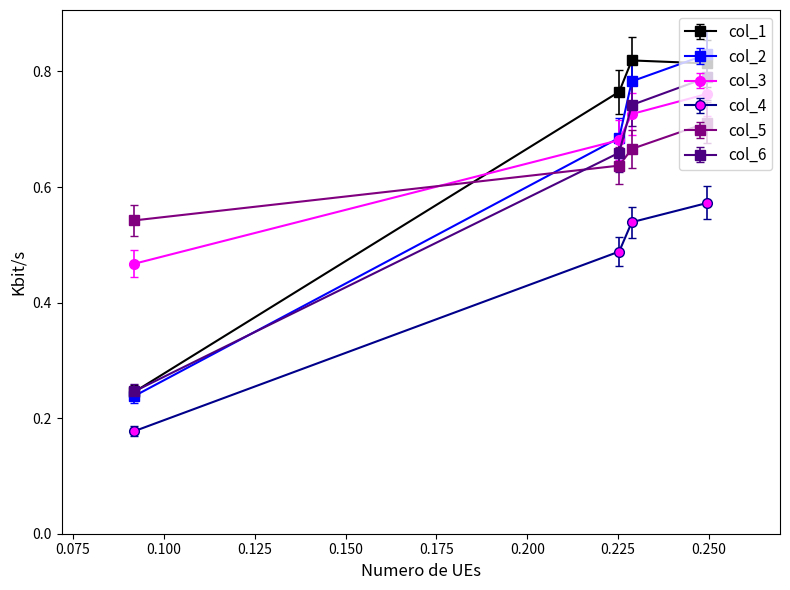

What is the minimum value for col_4?

0.2